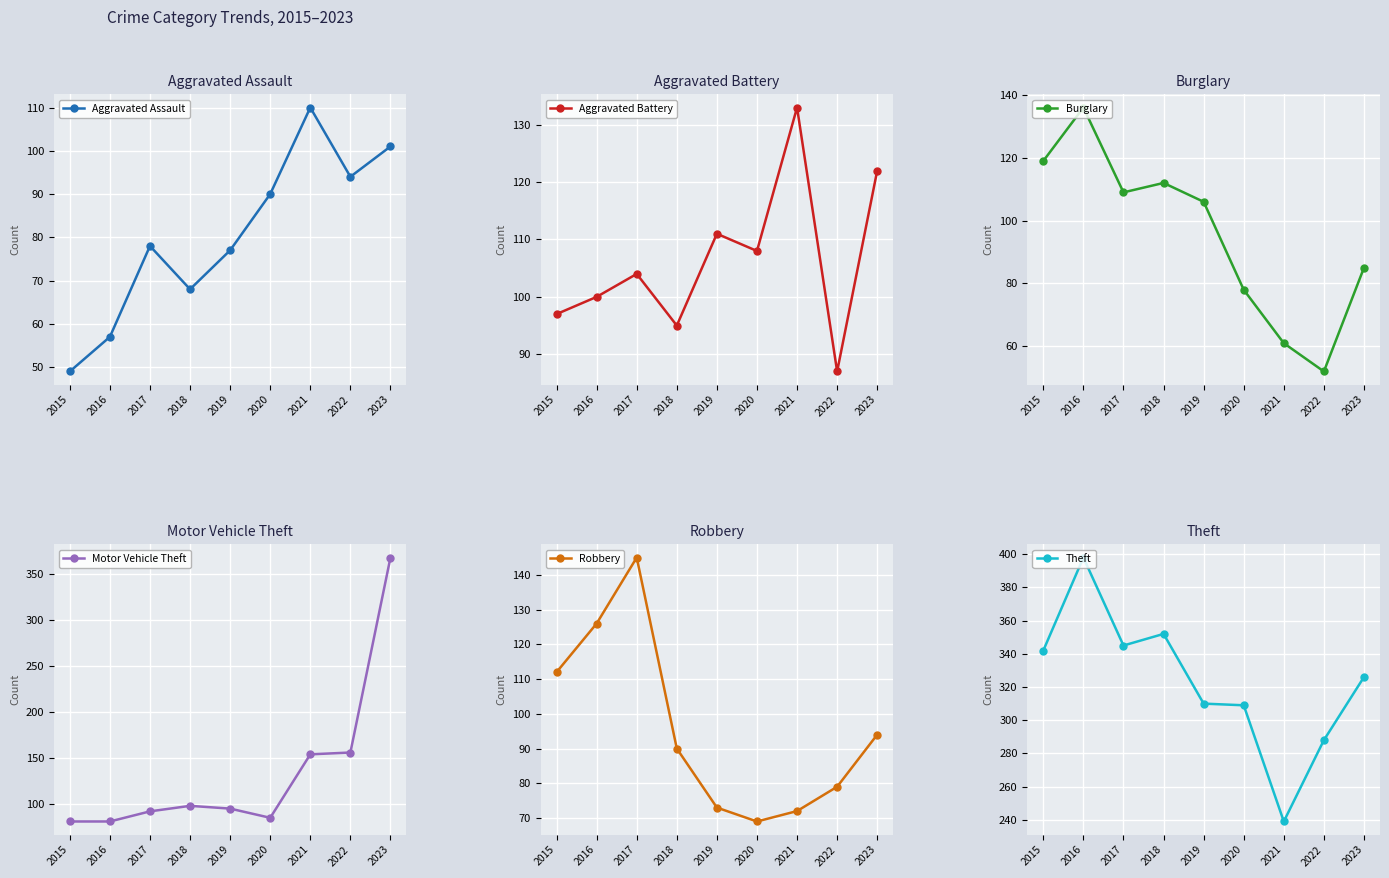

Between which two adjacent categories do Robbery and Burglary first intersect?

2016 and 2017